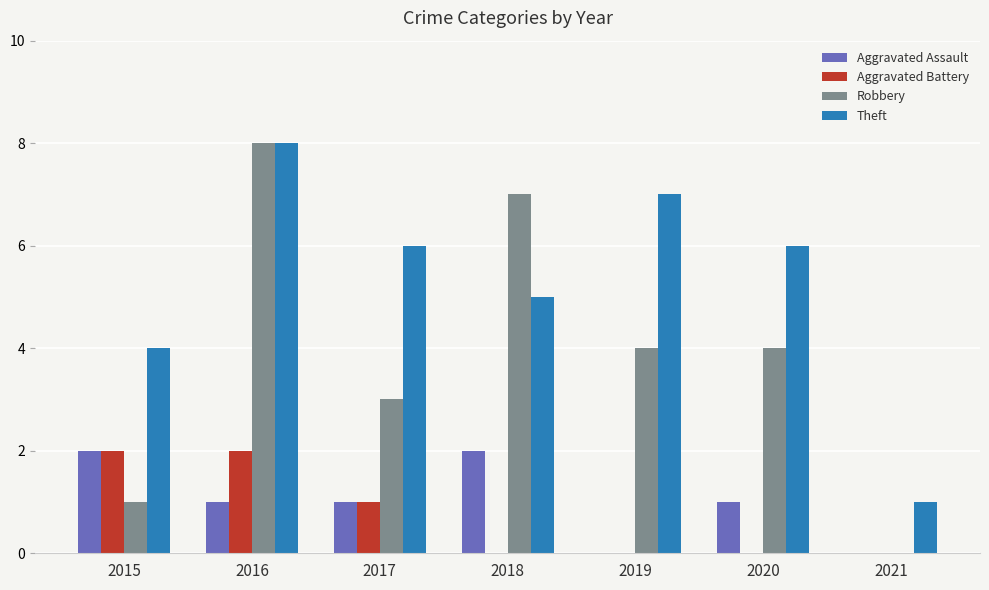

Are the bars horizontal?

No